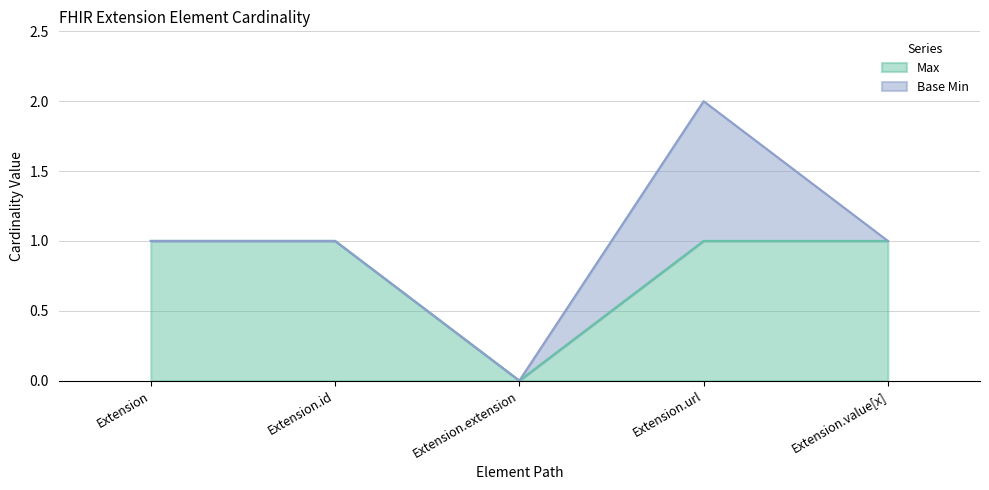

At which category does the chart reach its peak across all series?

Extension